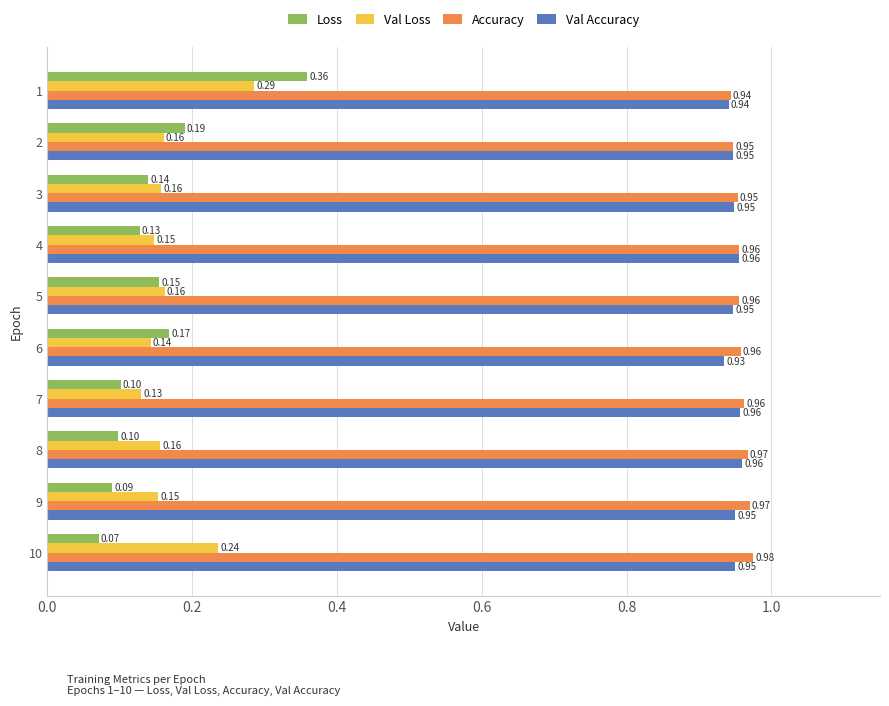

Which series has the widest spread of values?

Loss